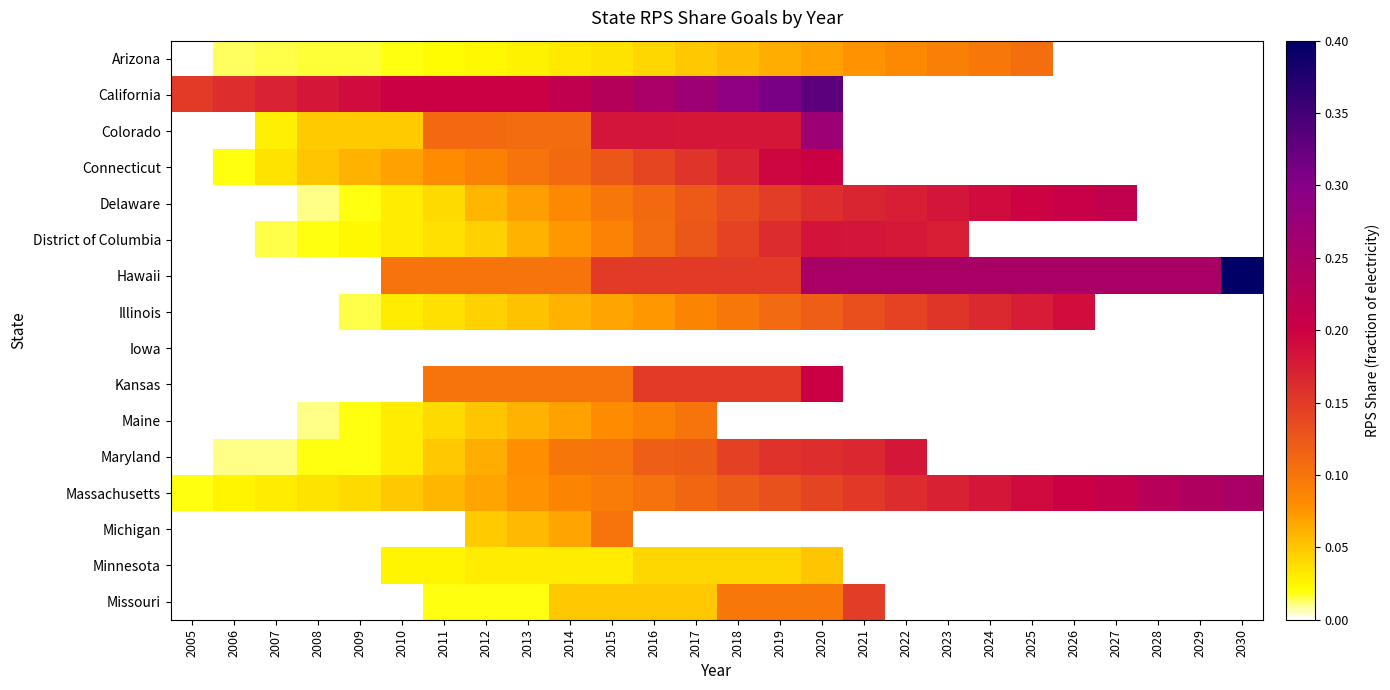

What is the greatest value displayed?

0.4